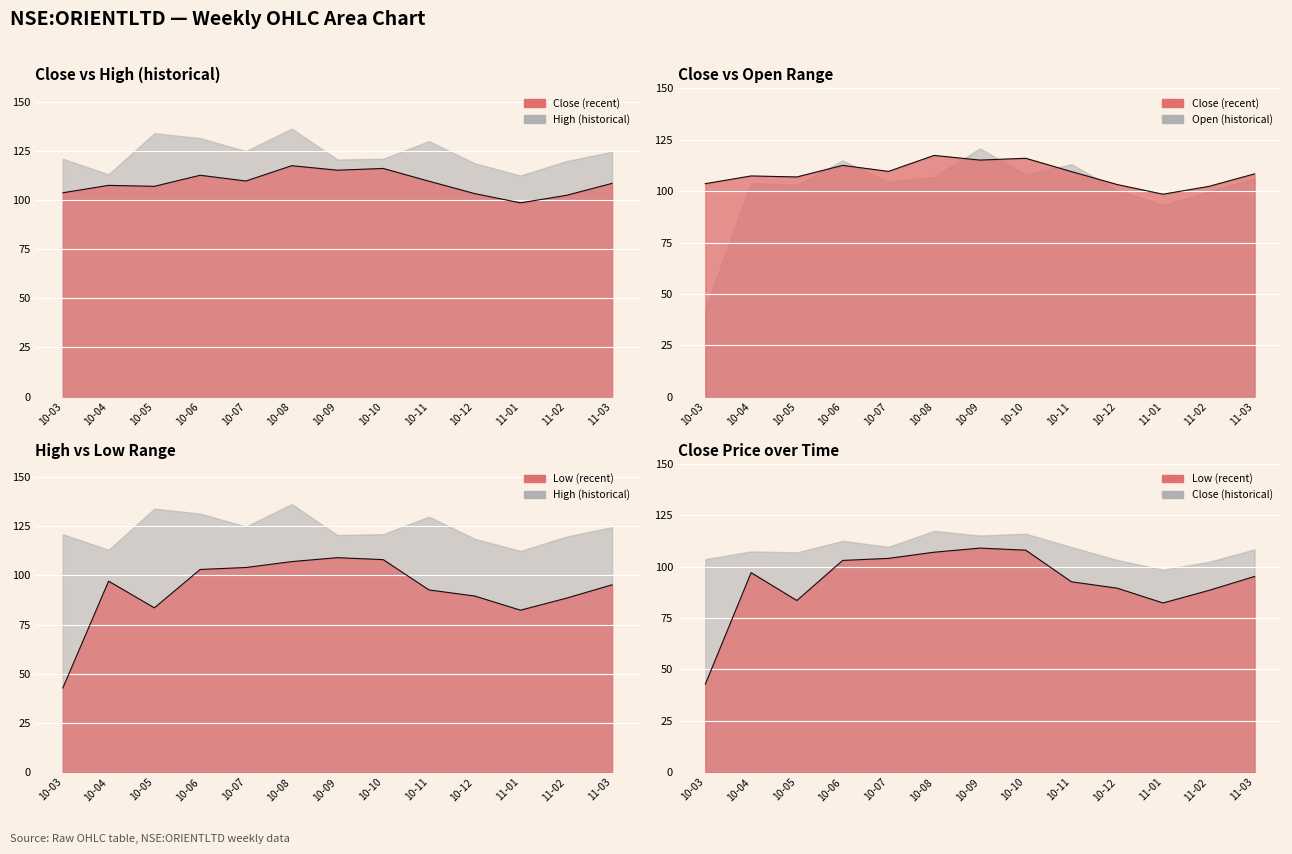

At which category is the sum across all series the highest?

10-08